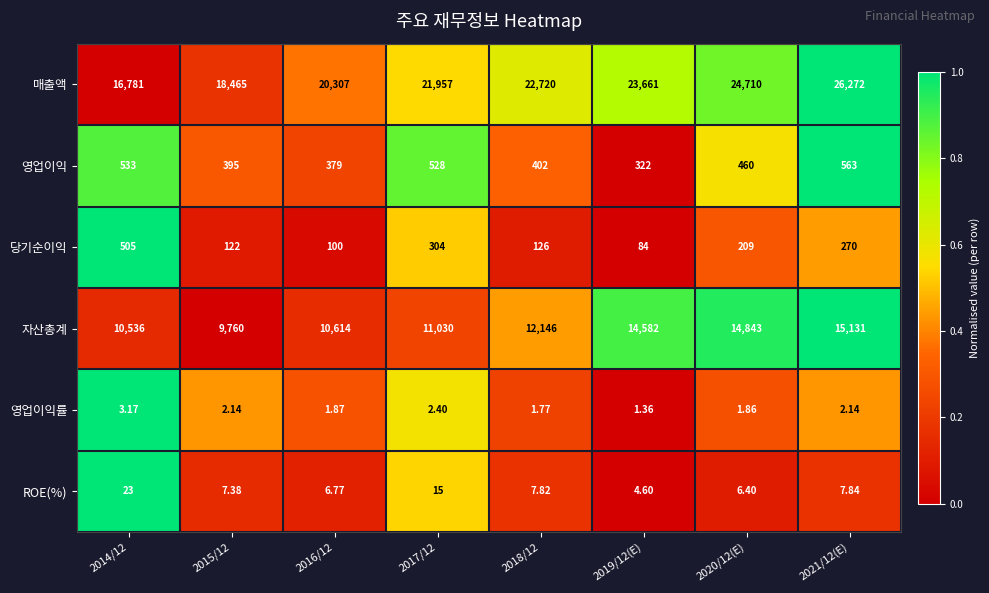

Which series has the largest range (max minus min)?

매출액